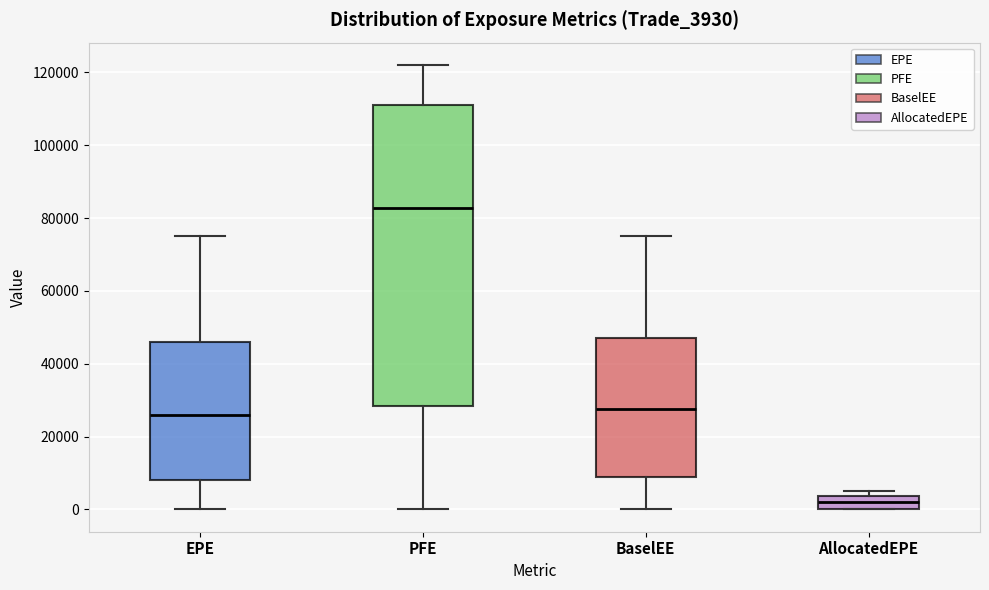

Comparing the boxes themselves (not the whiskers), which one is the tallest?

PFE